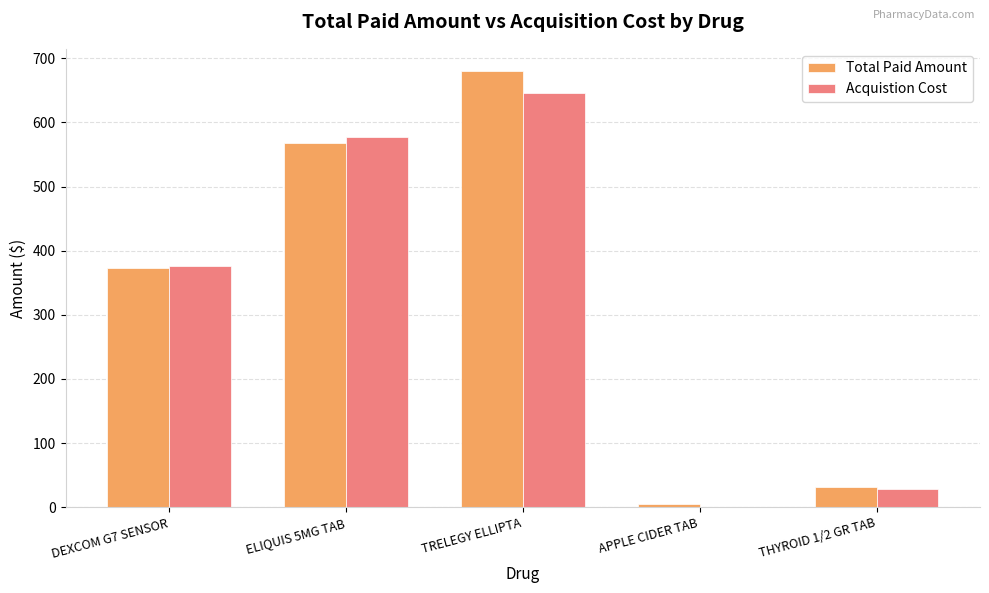

What is the average value of the Acquistion Cost series?

325.7